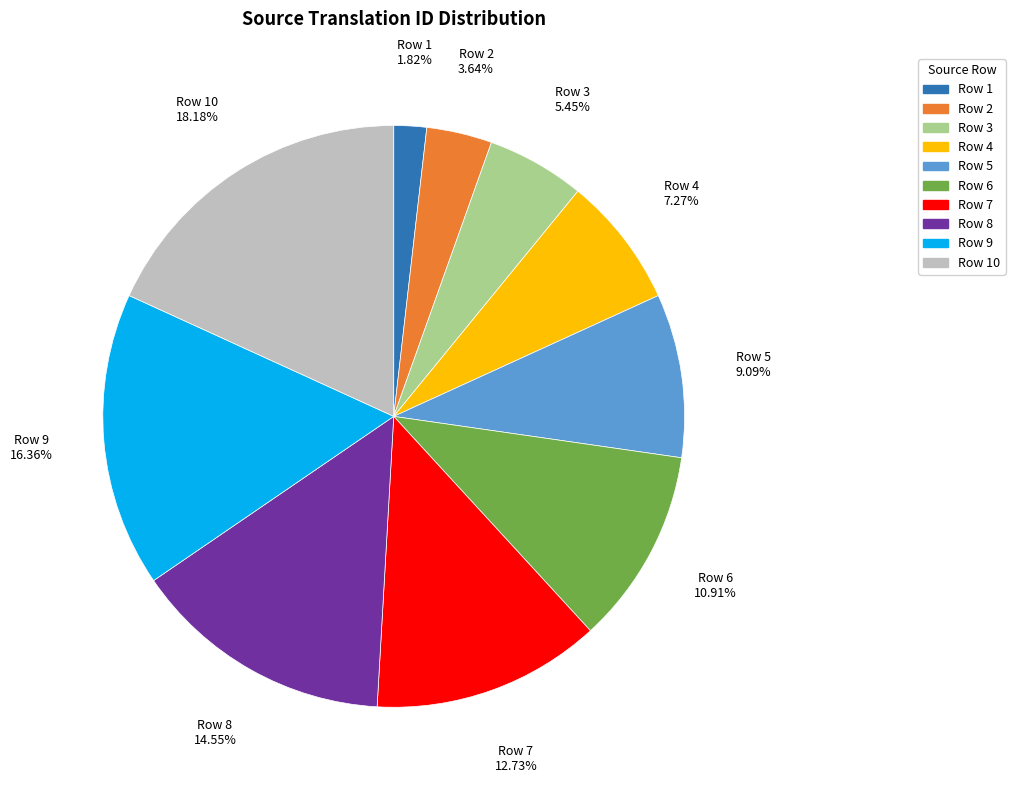

What percentage do Row 7 and Row 10 together represent?

30.9%